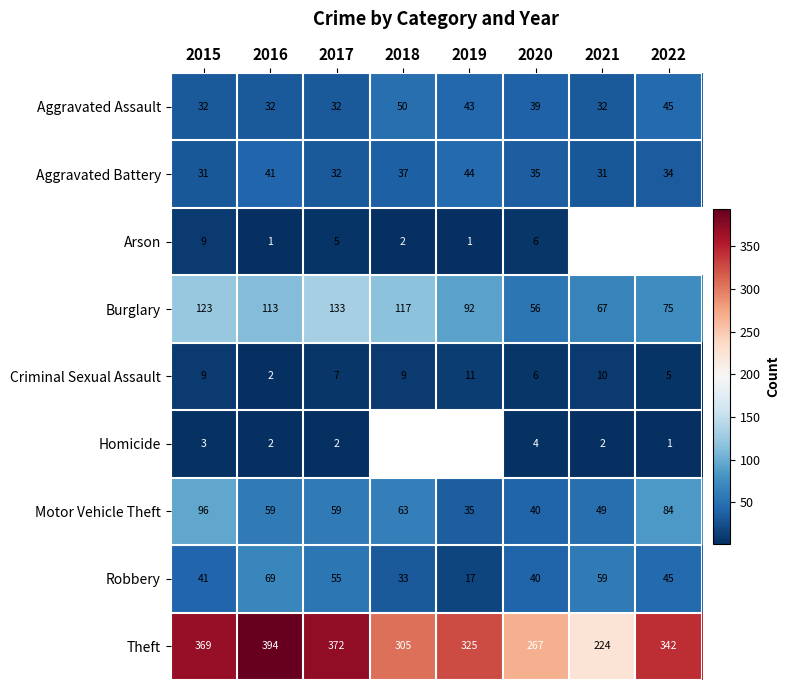

What is the total value across all series at 2020?

493